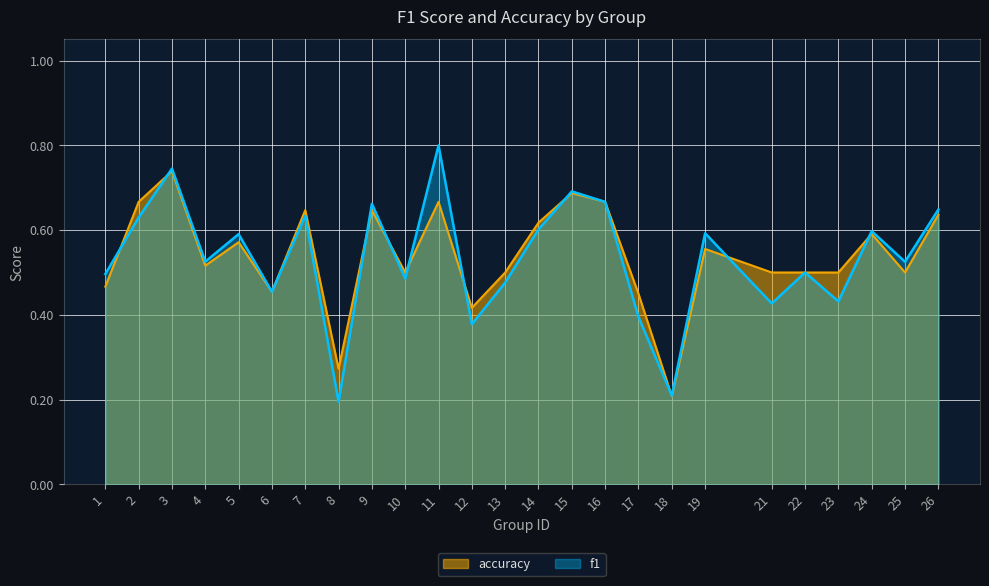

Which series has the largest total across all categories?

accuracy